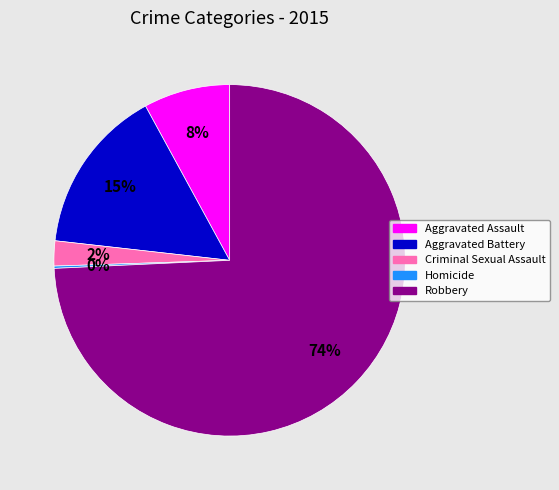

Between Criminal Sexual Assault and Aggravated Assault, which is larger?

Aggravated Assault